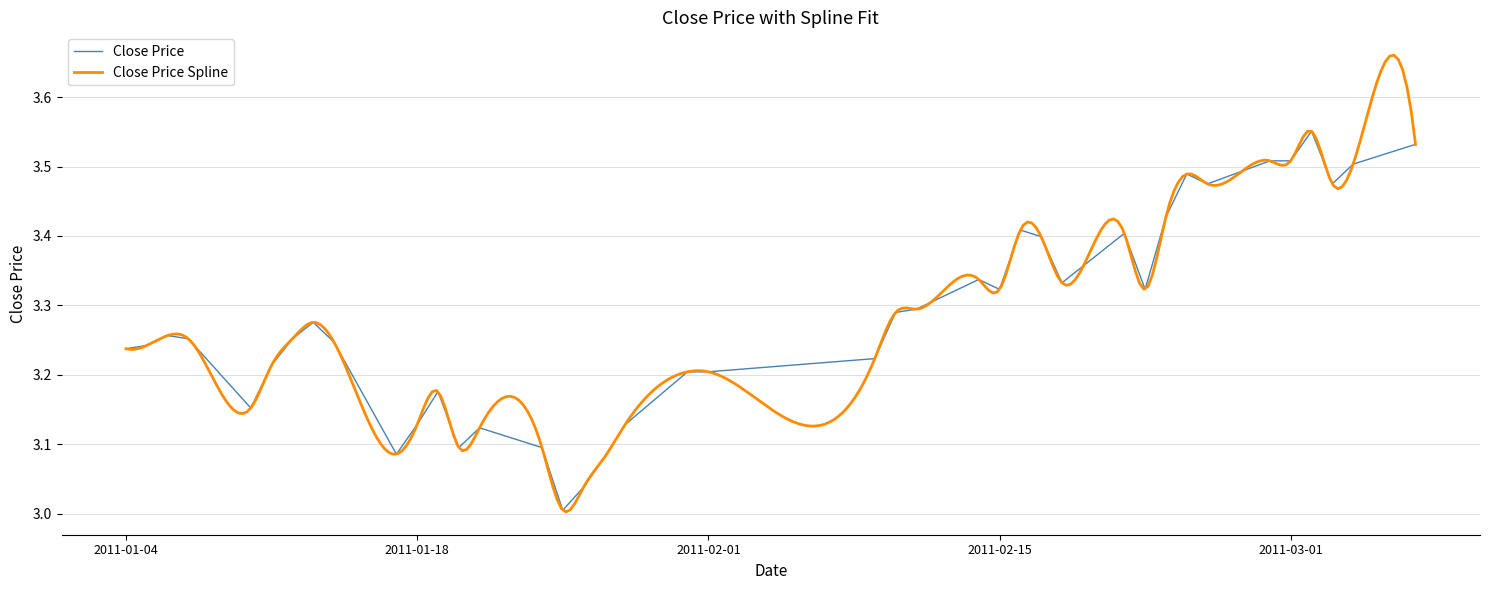

The value of Close Price at 2011-02-01 is 1.5. True or false?

False